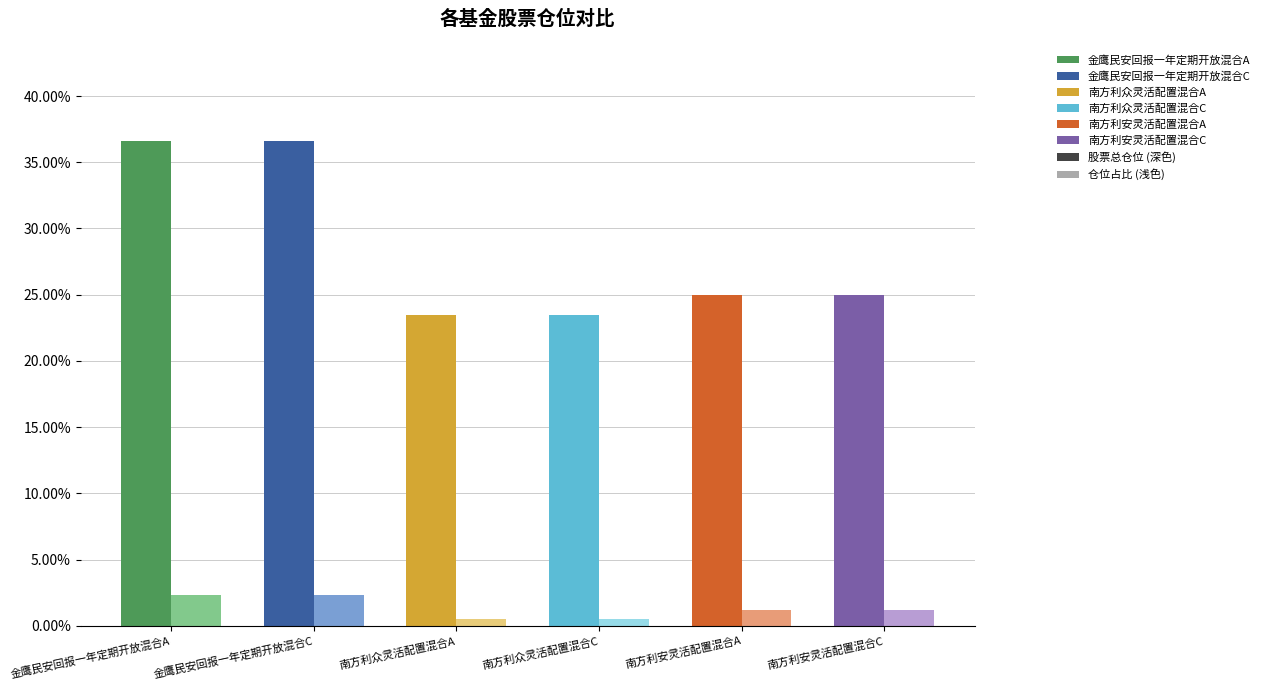

What is the maximum value shown in the chart?

36.6